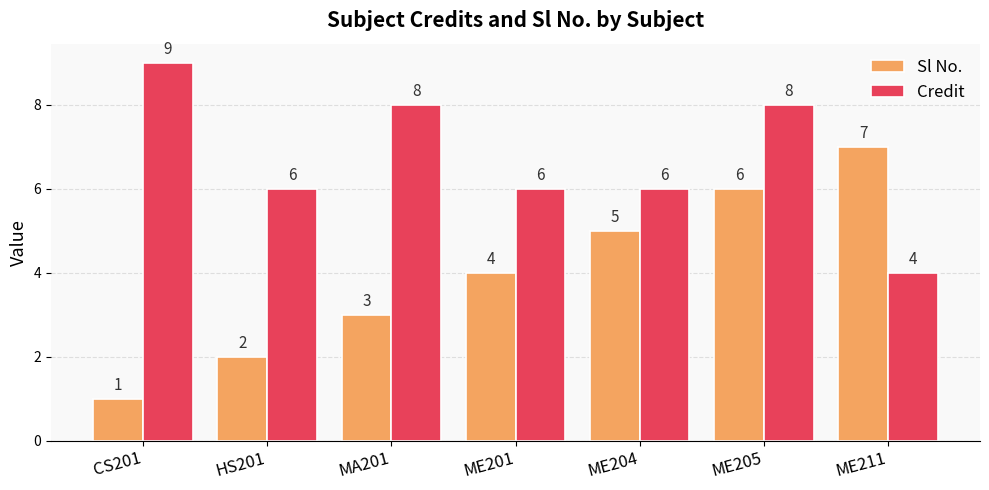

The Credit series shows 6 at ME204. True or false?

True